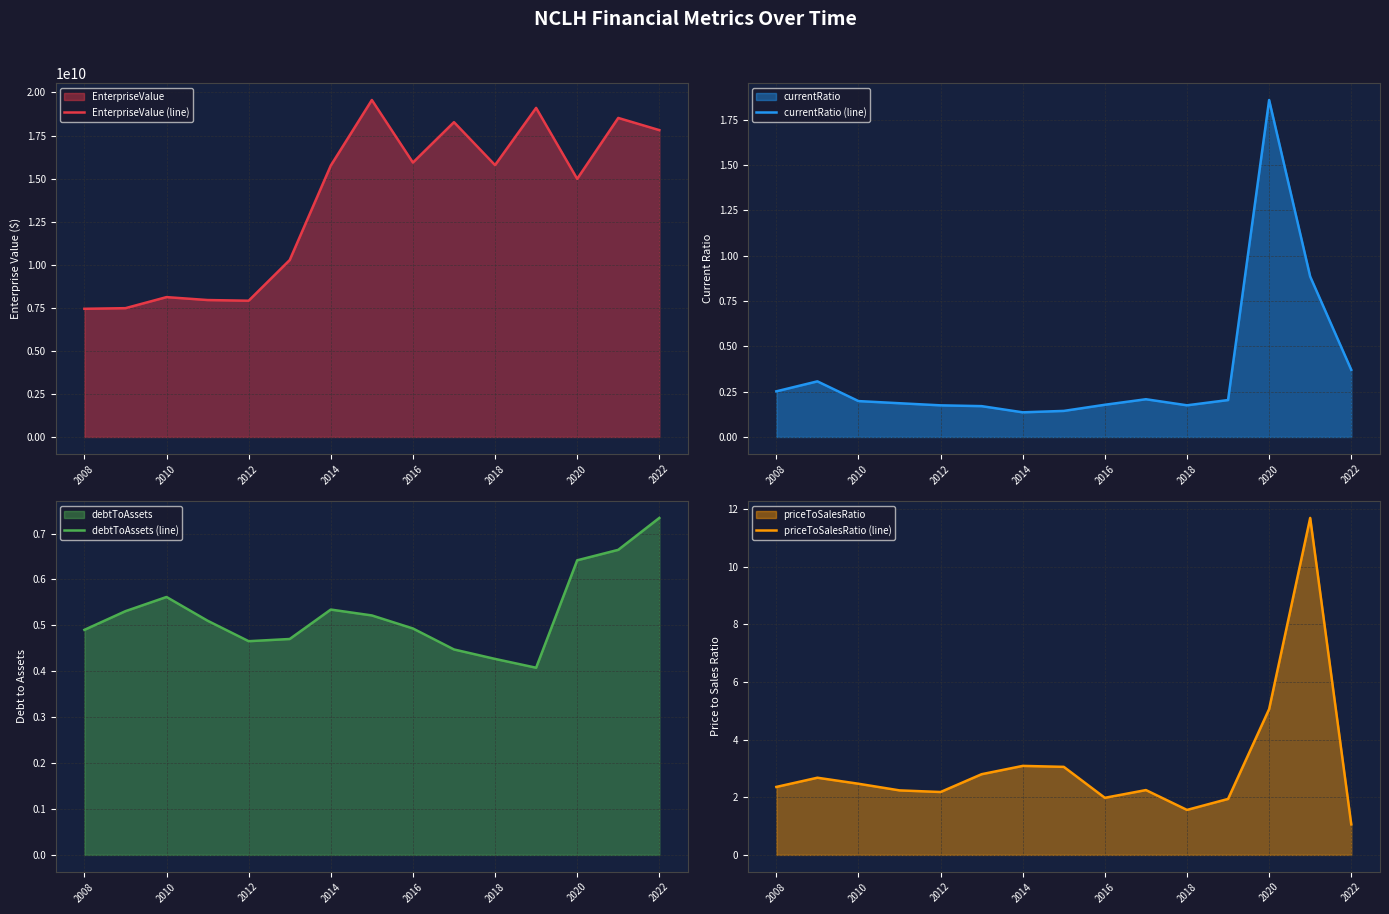

Does the chart have visible grid lines?

Yes